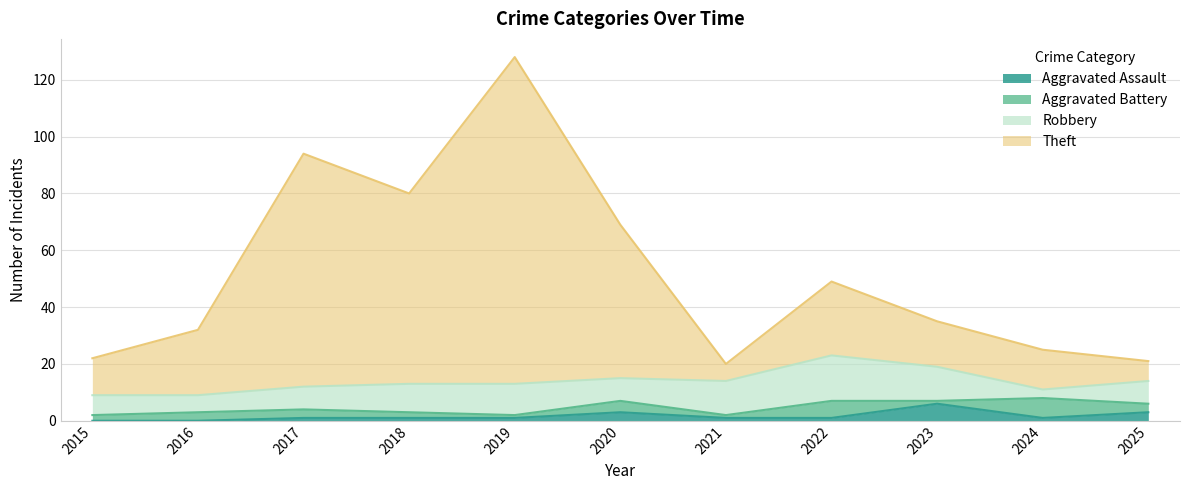

At which category is the sum across all series the highest?

2019